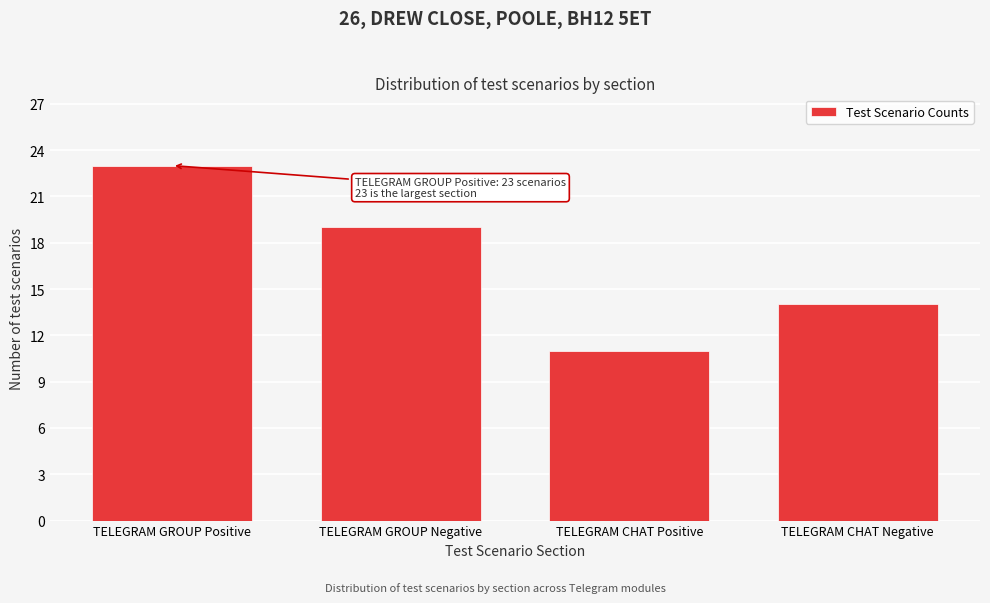

Reading left to right, transcribe all the data shown in this chart.

23	19	11	14